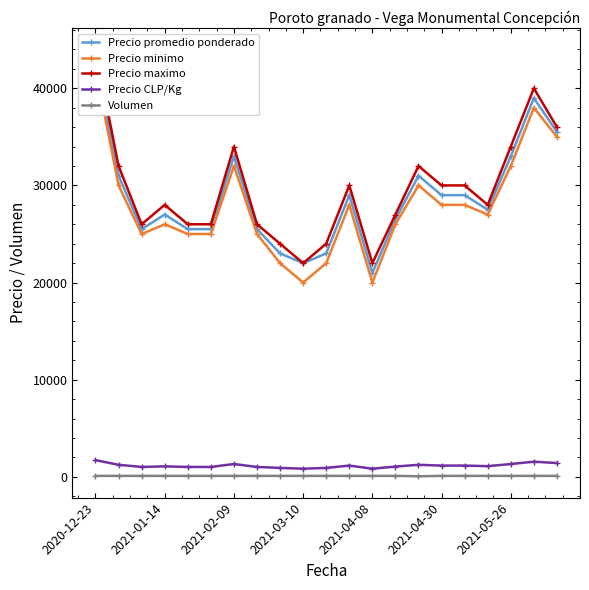

The Precio promedio ponderado series shows 34148 at 10. True or false?

False